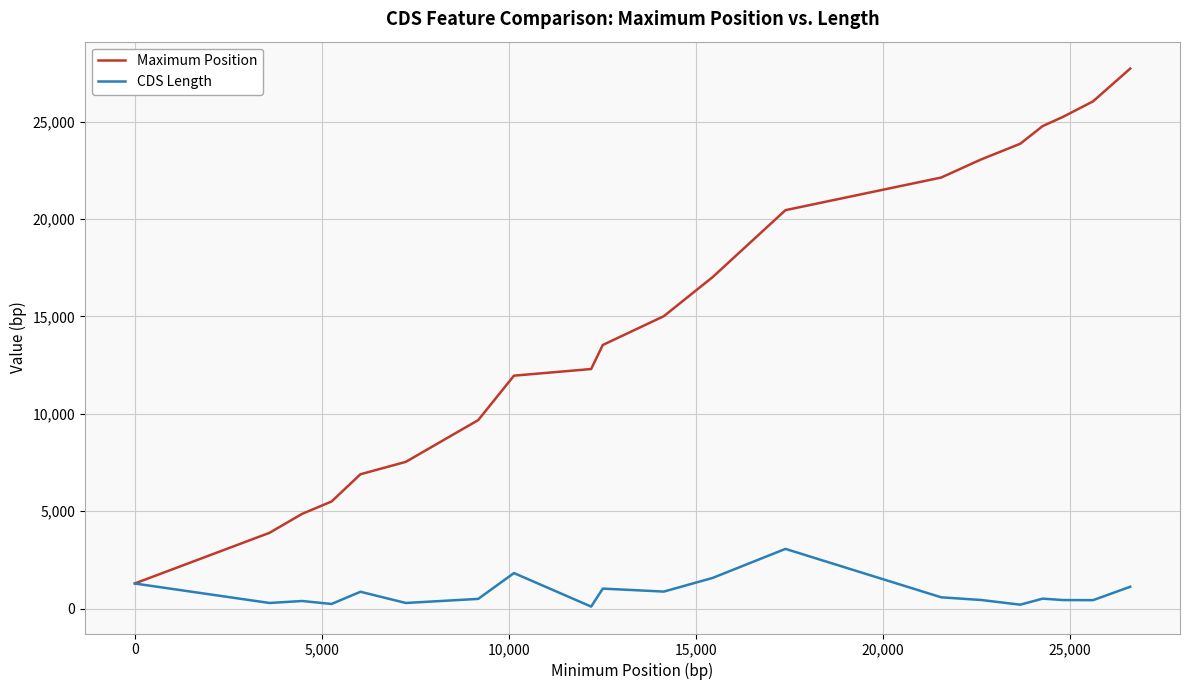

Rank the series by their maximum value, from lowest to highest.

CDS Length, Maximum Position